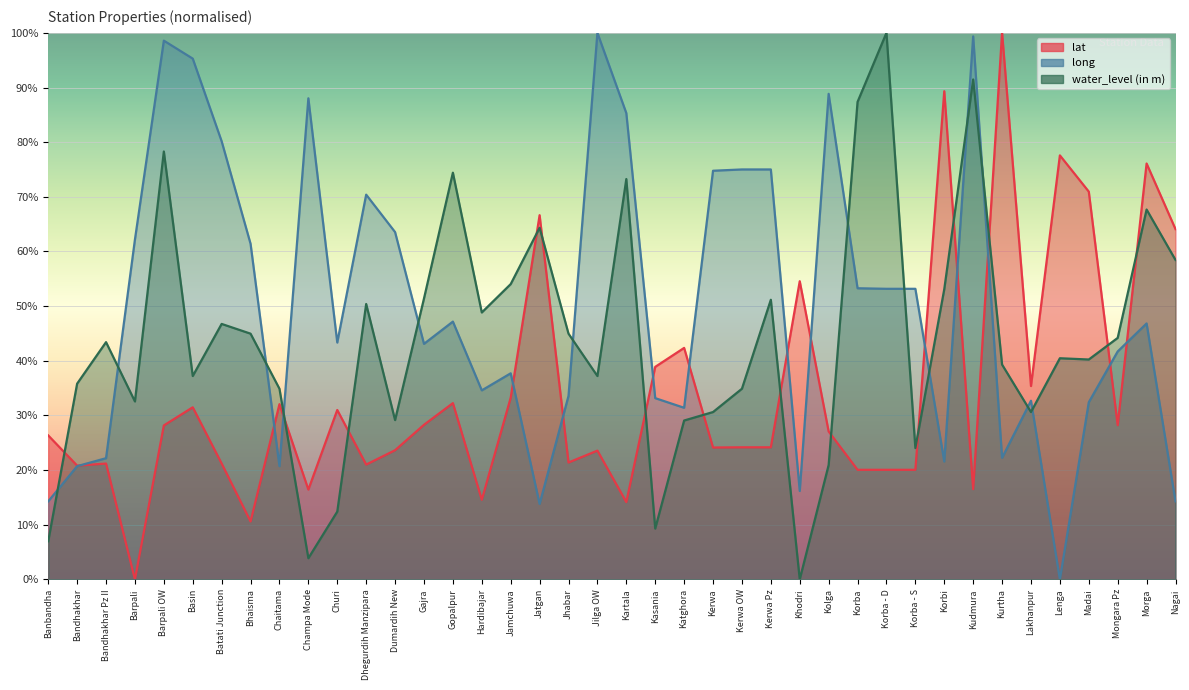

Which category has the lowest value across all series?

Barpali